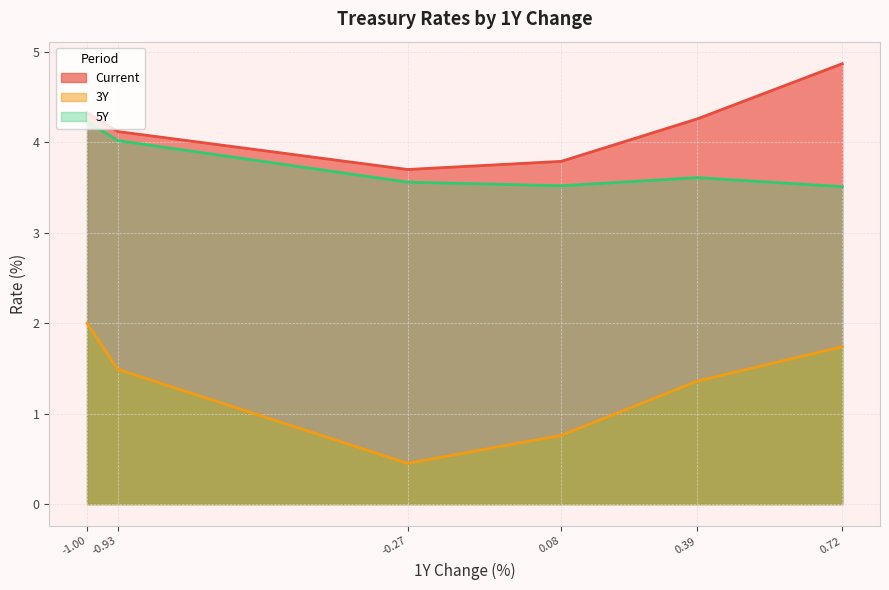

How many lines are shown in the chart?

3